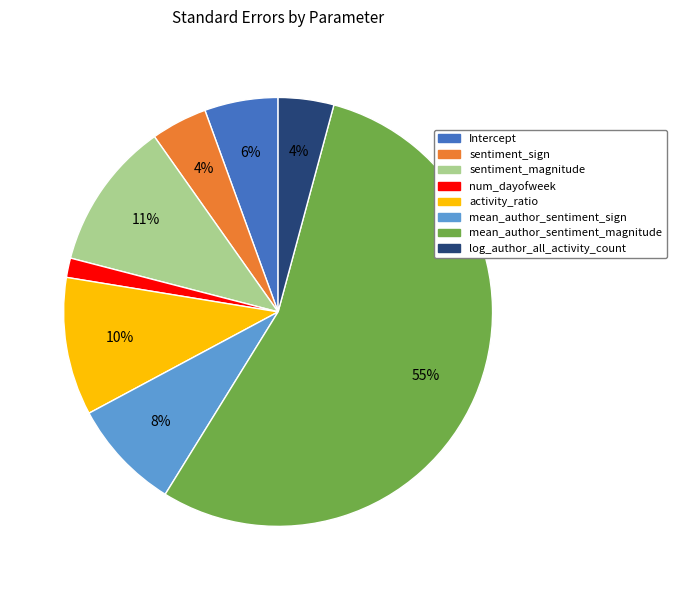

Is the sum of log_author_all_activity_count and sentiment_sign greater than half?

No